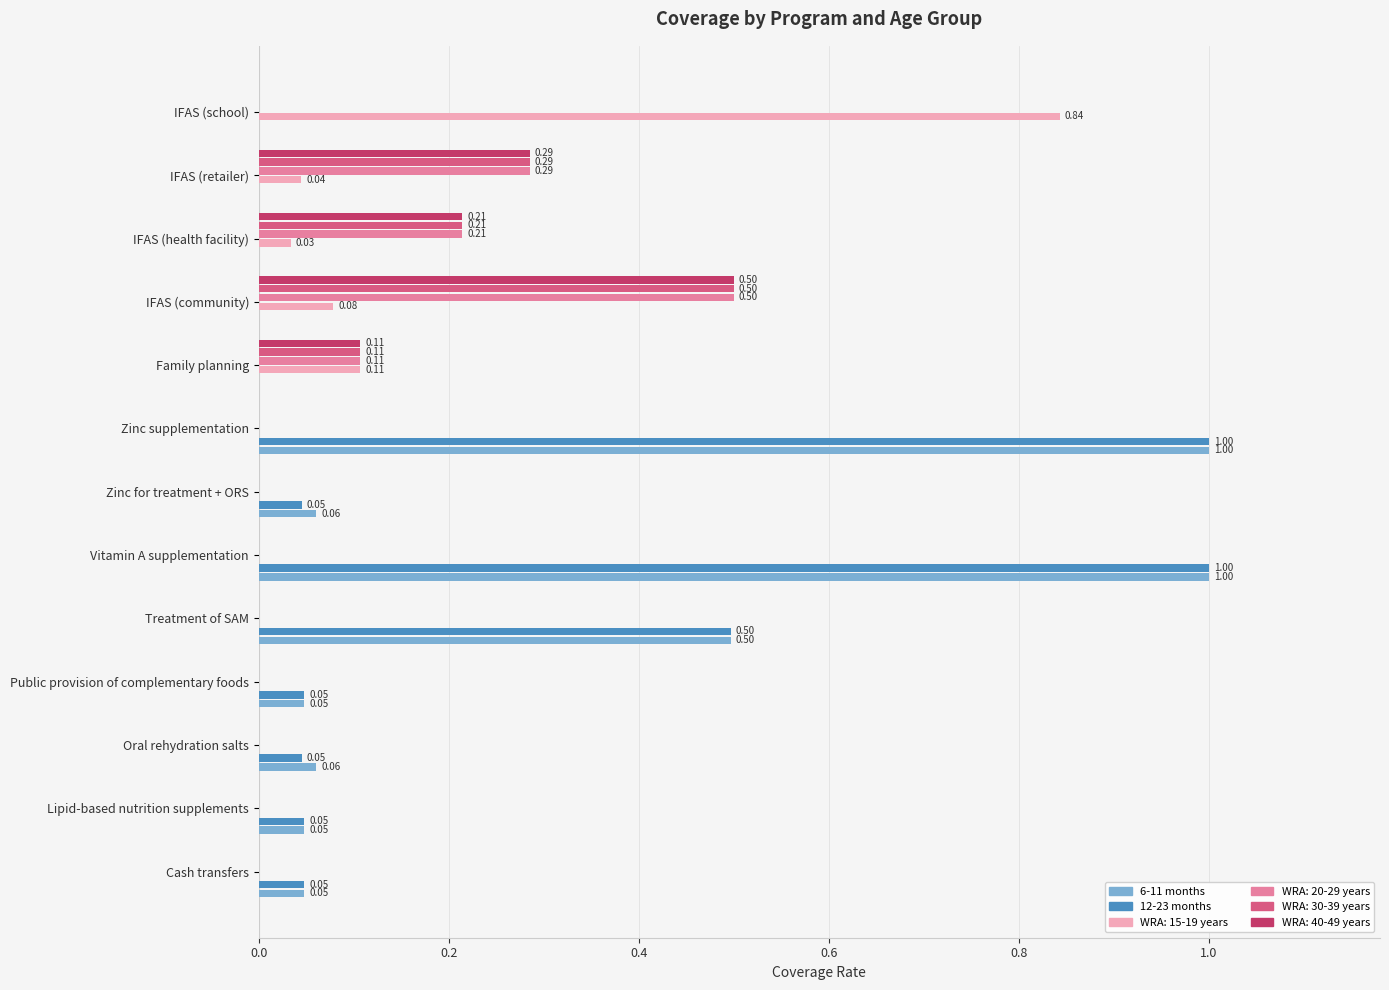

Between Family planning and IFAS (school), which series saw the biggest shift?

WRA: 15-19 years